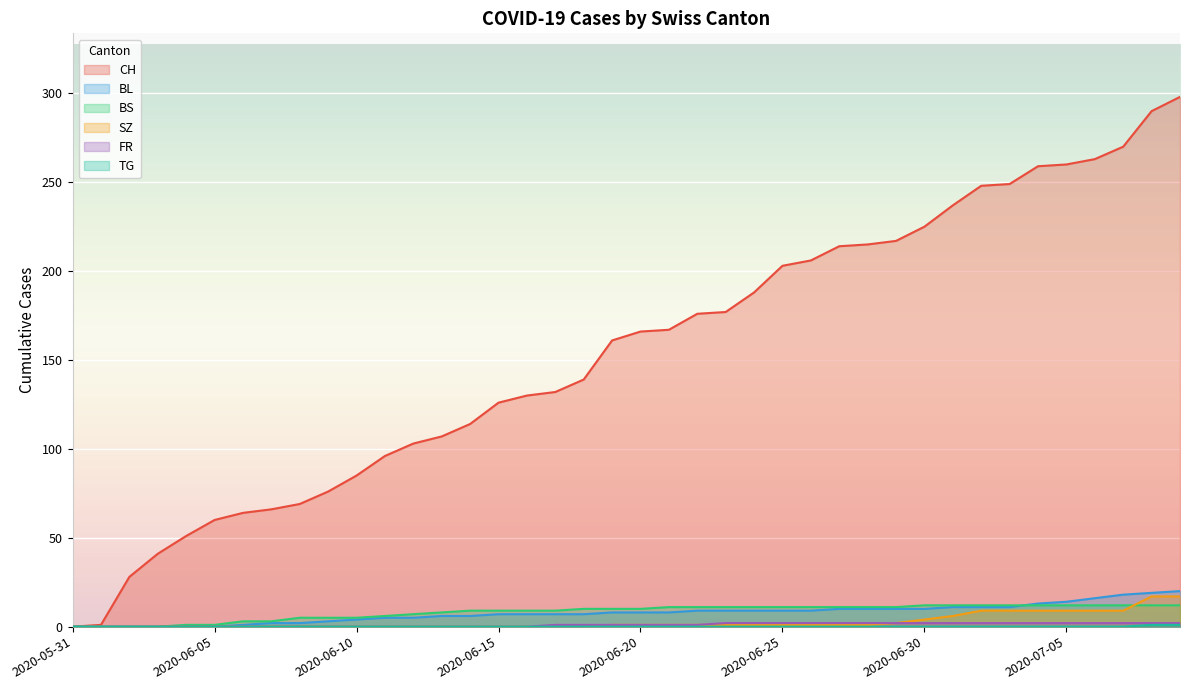

What is the total value across all series at 2020-07-07?

311